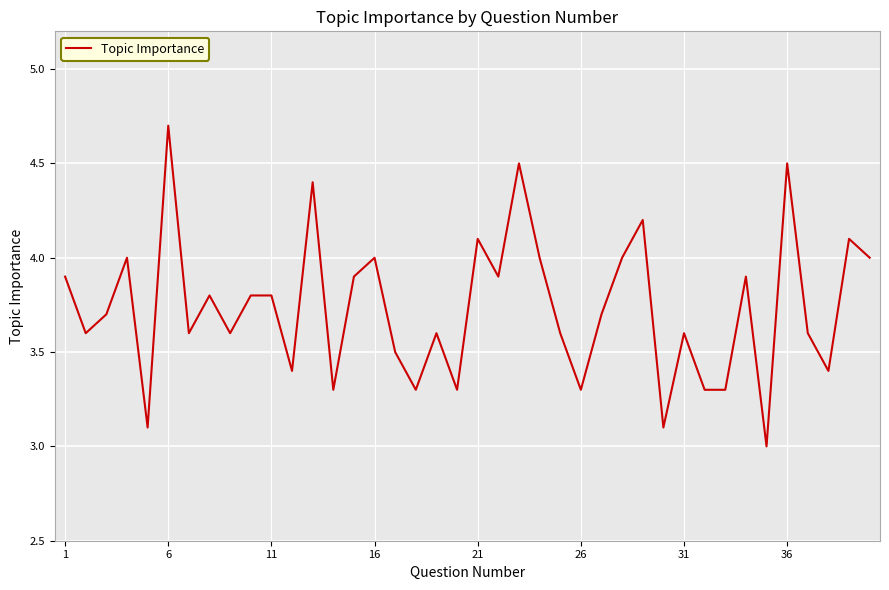

What is the smallest value displayed?

3.0